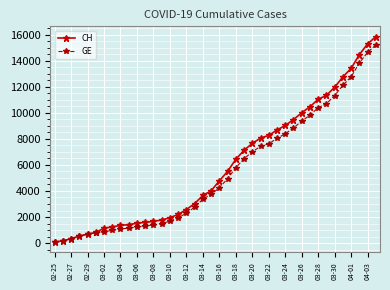

What is the maximum value for GE?

15208